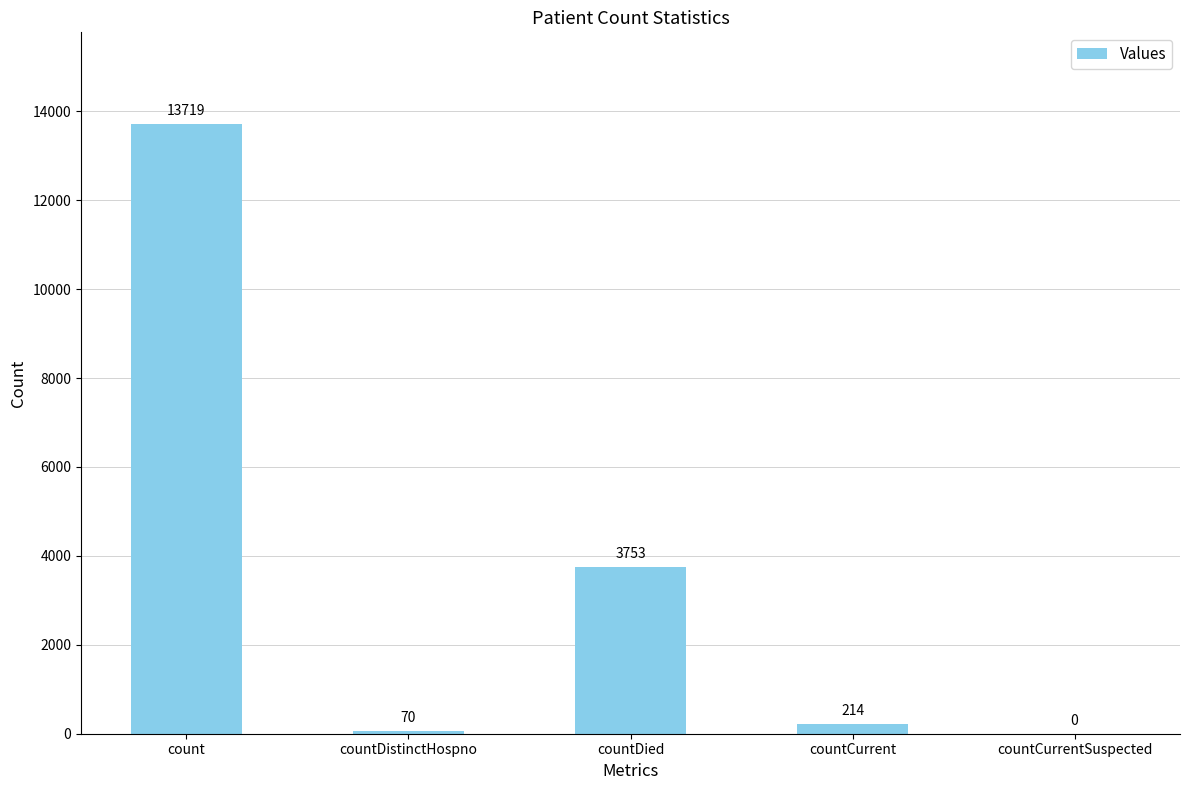

Are the bars grouped side by side (vs. stacked)?

No